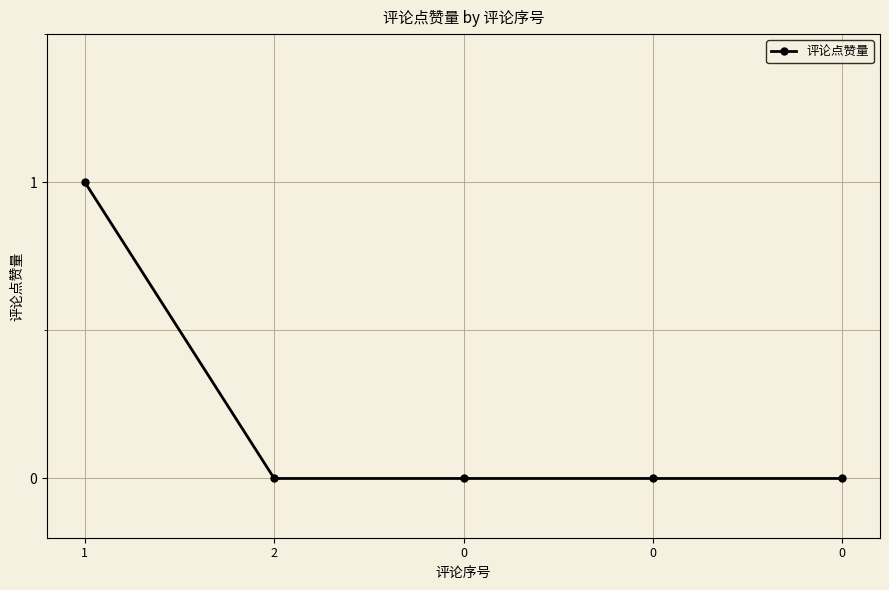

True or false: the data shows 0 at 0.

True